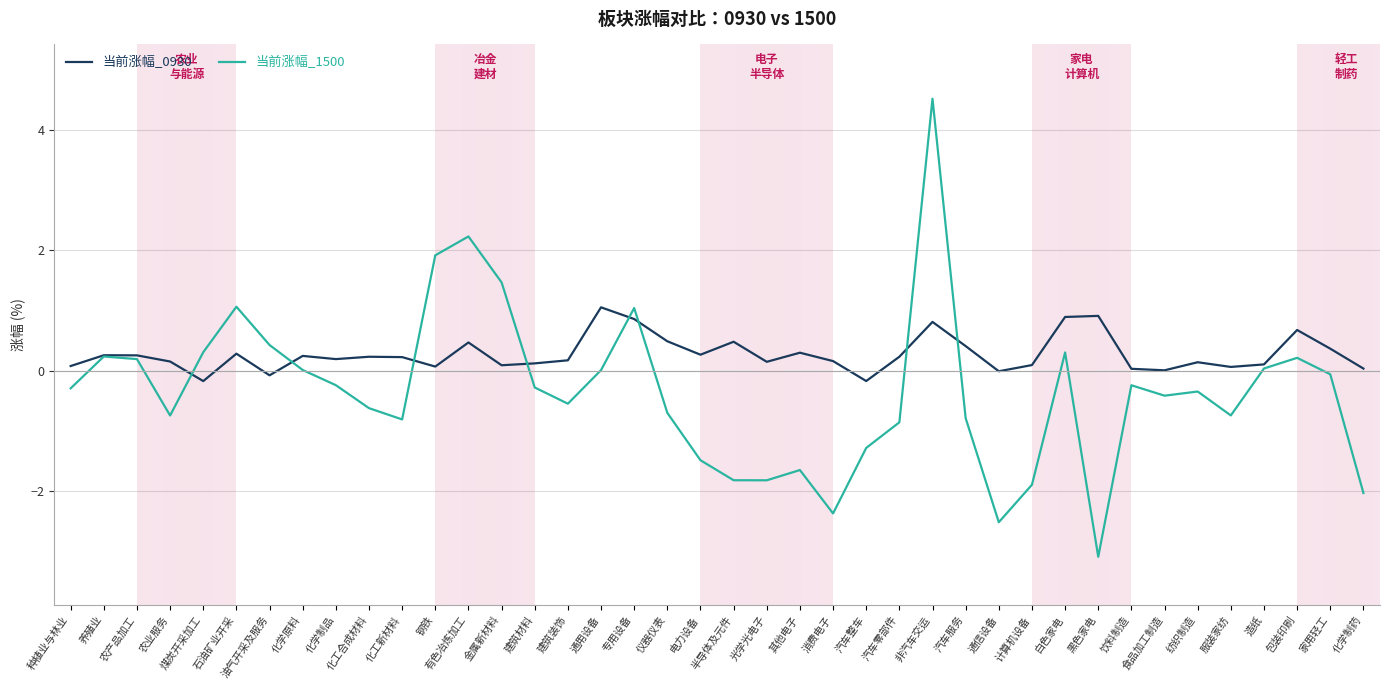

At 消费电子, list the series in order from largest to smallest.

当前涨幅_0930, 当前涨幅_1500